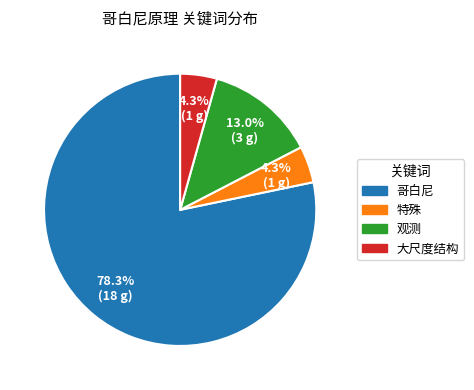

To the nearest percent, what is the average slice percentage?

25%